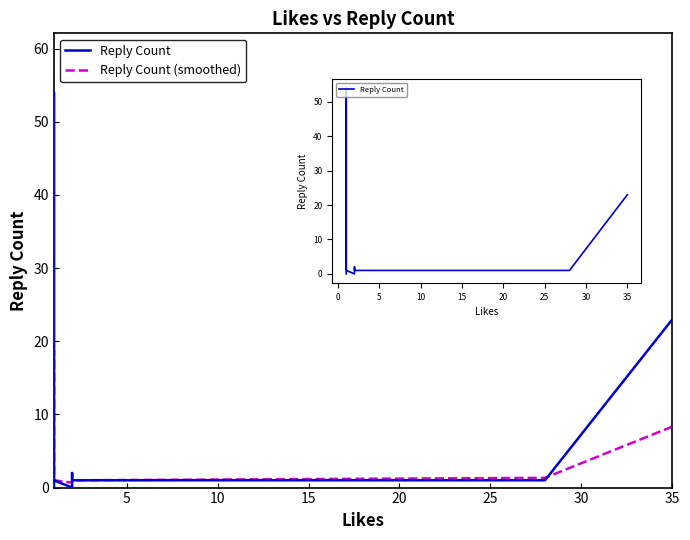

Is it true that the value at 1 is 0?

False